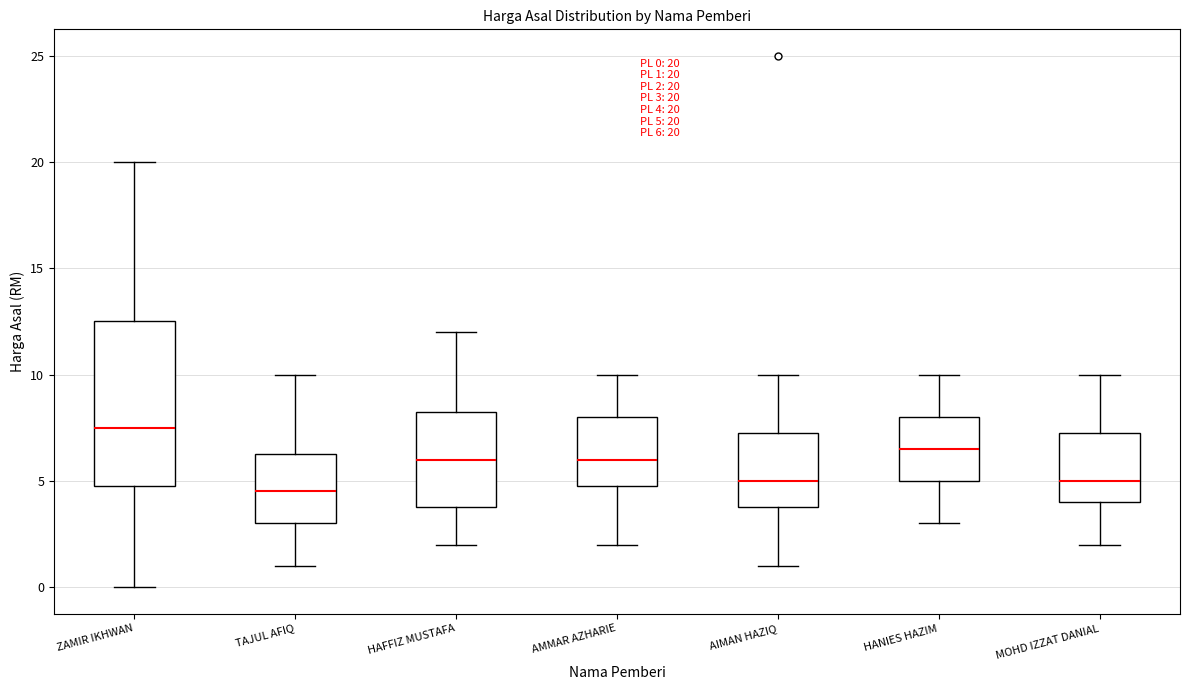

Comparing the boxes themselves (not the whiskers), which one is the tallest?

ZAMIR IKHWAN